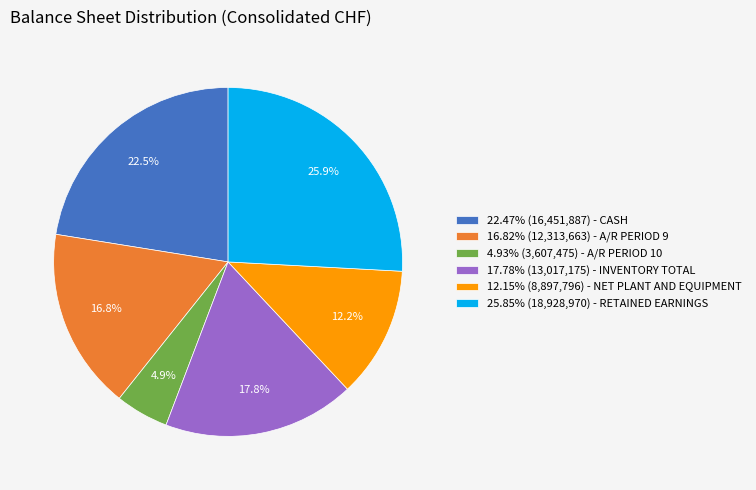

How much of the chart is everything except 16.82% (12,313,663) - A/R PERIOD 9?

83.2%